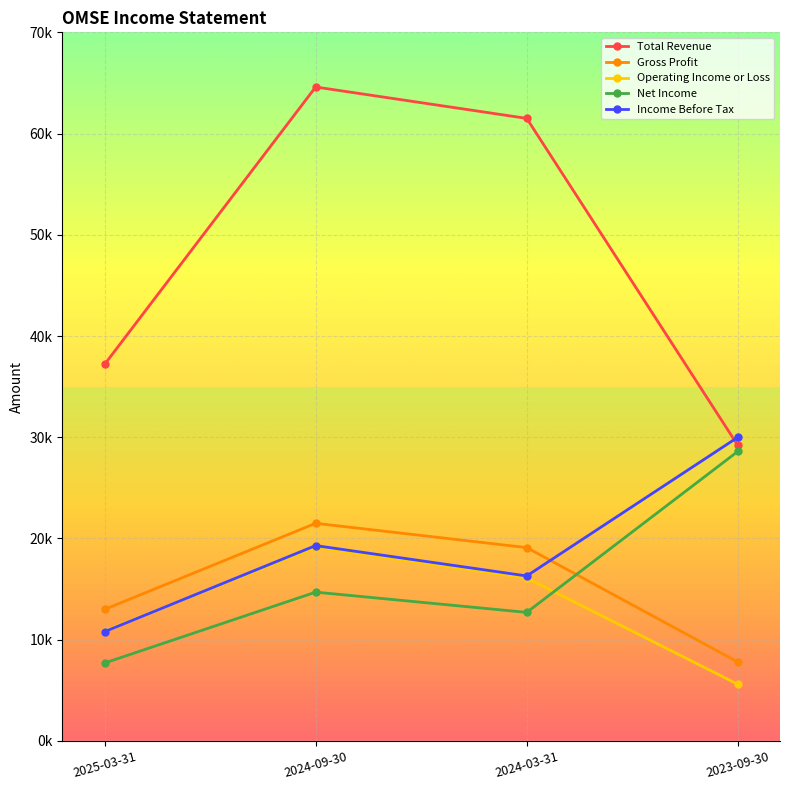

Does the chart have visible grid lines?

Yes